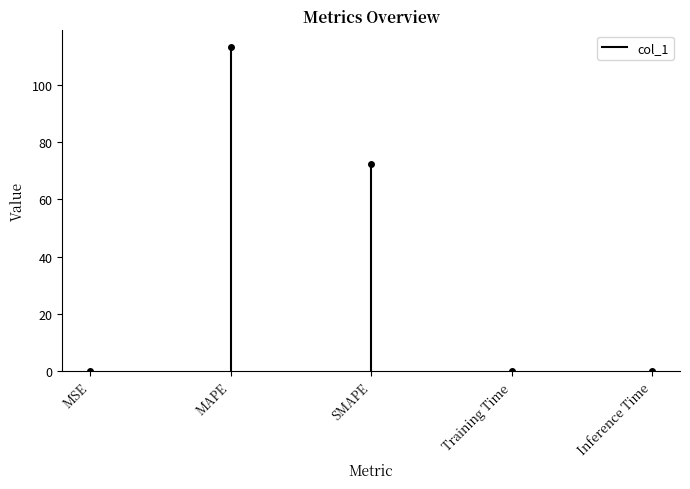

At which label is the value closest to 0?

MSE